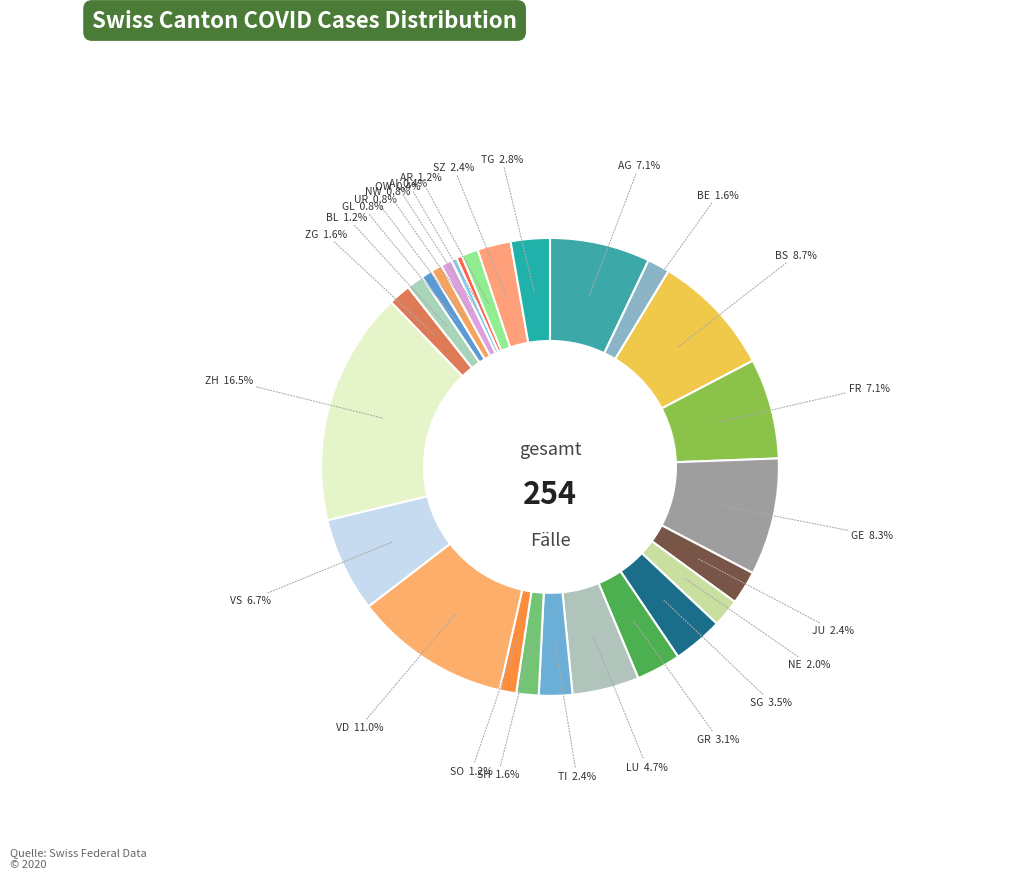

Between OW and NE, which is larger?

NE